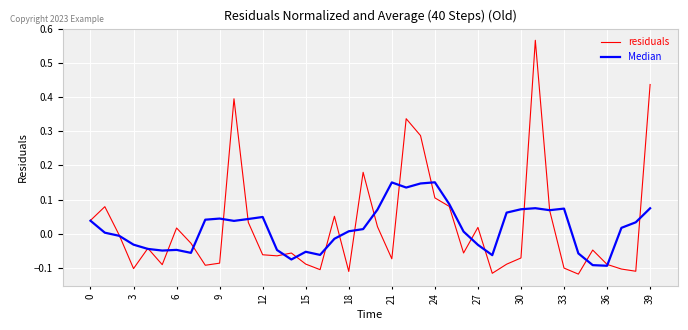

List the series in order of their peak value, highest first.

residuals, Median